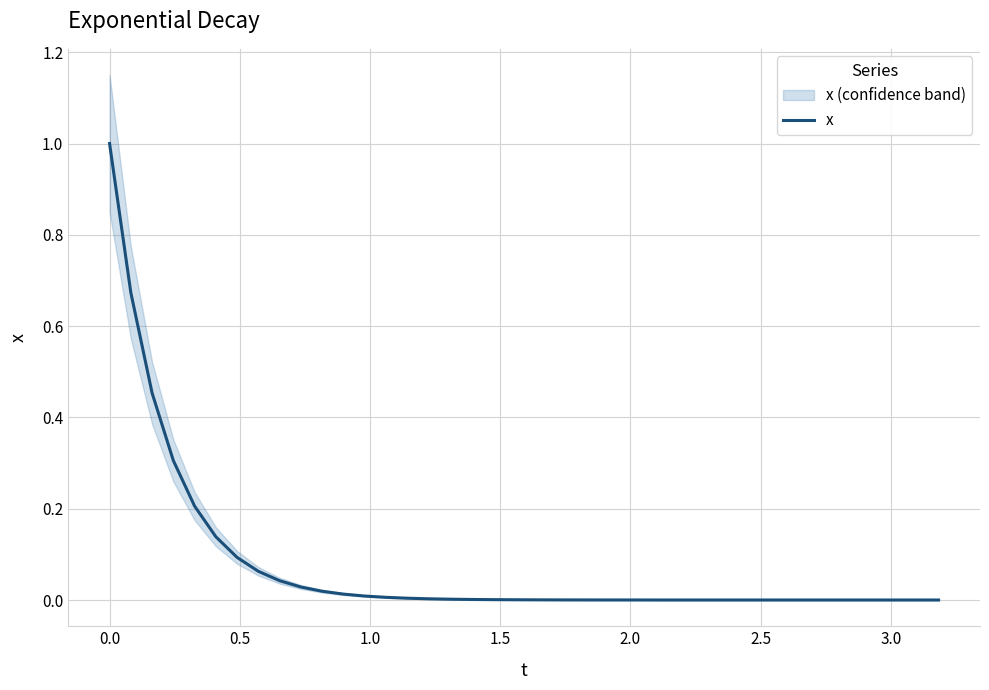

What is the highest value of the x series?

1.0